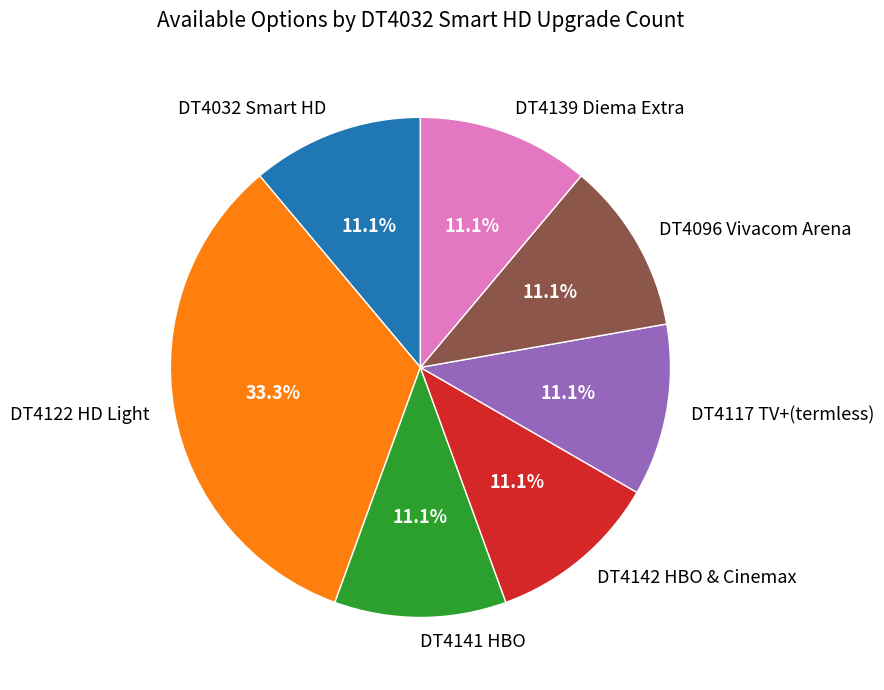

Does DT4096 Vivacom Arena account for over 50% of the chart?

No